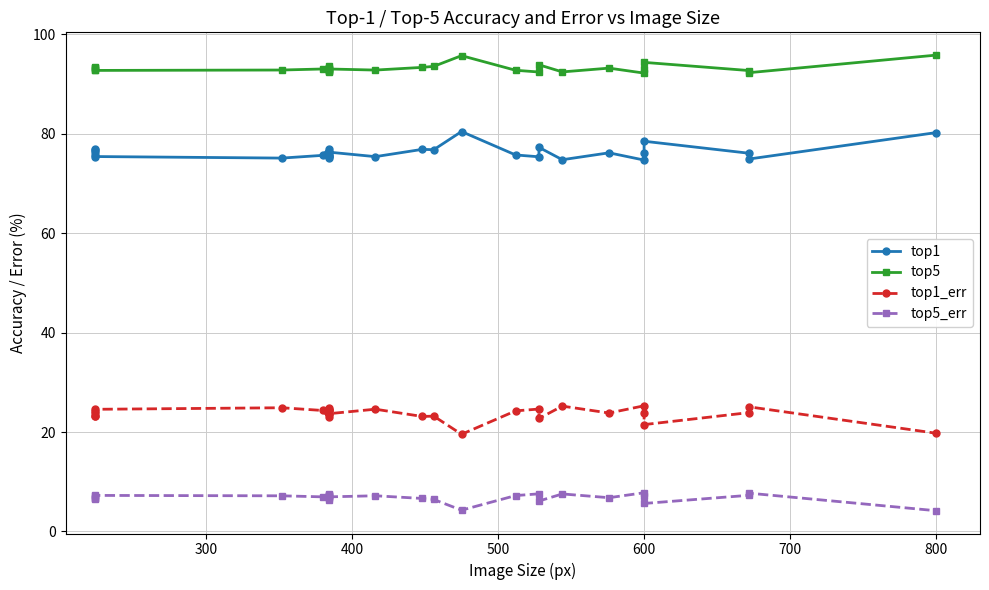

In top1_err, how many points are lower than both neighbors (excluding endpoints)?

8